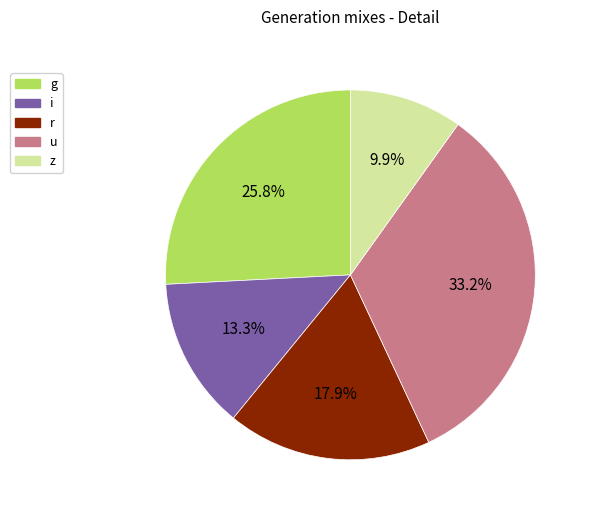

How many slices are in this pie chart?

5